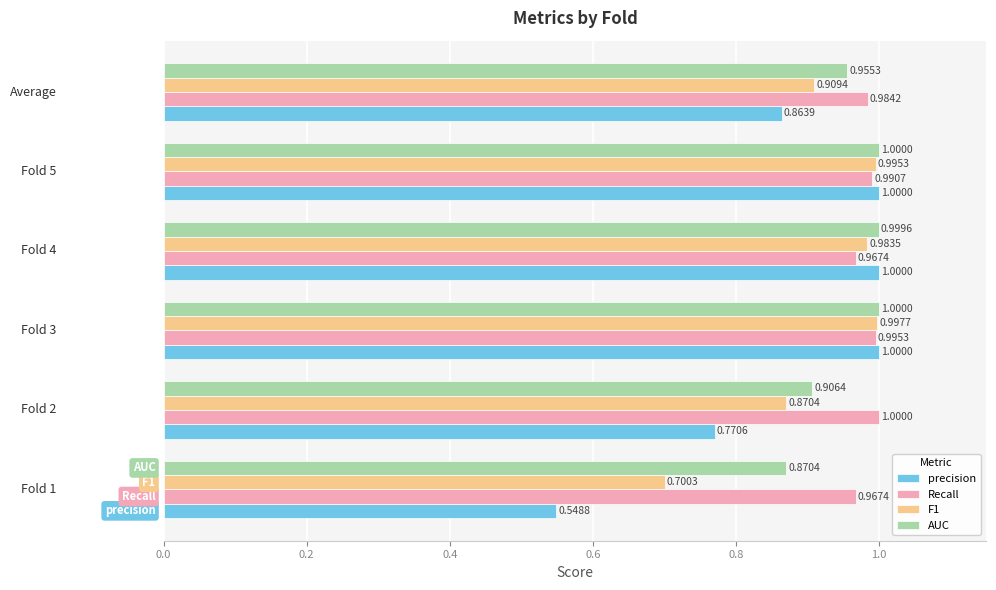

Rank the series by their average value, from lowest to highest.

precision, F1, AUC, Recall